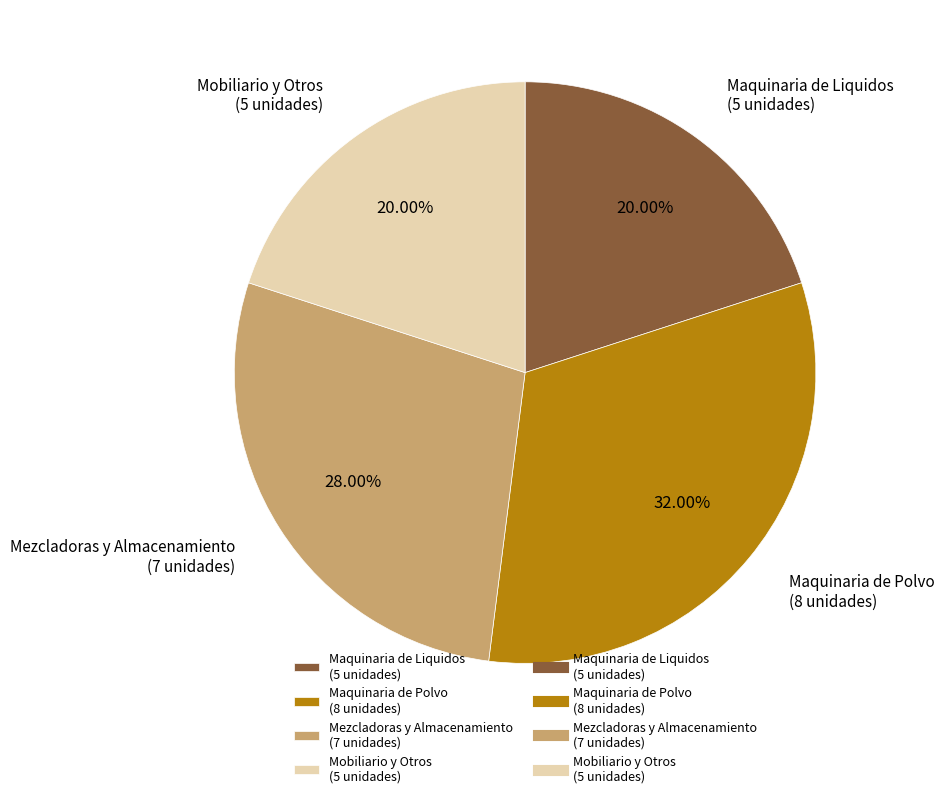

Does Maquinaria de Liquidos (5 unidades) account for over 50% of the chart?

No